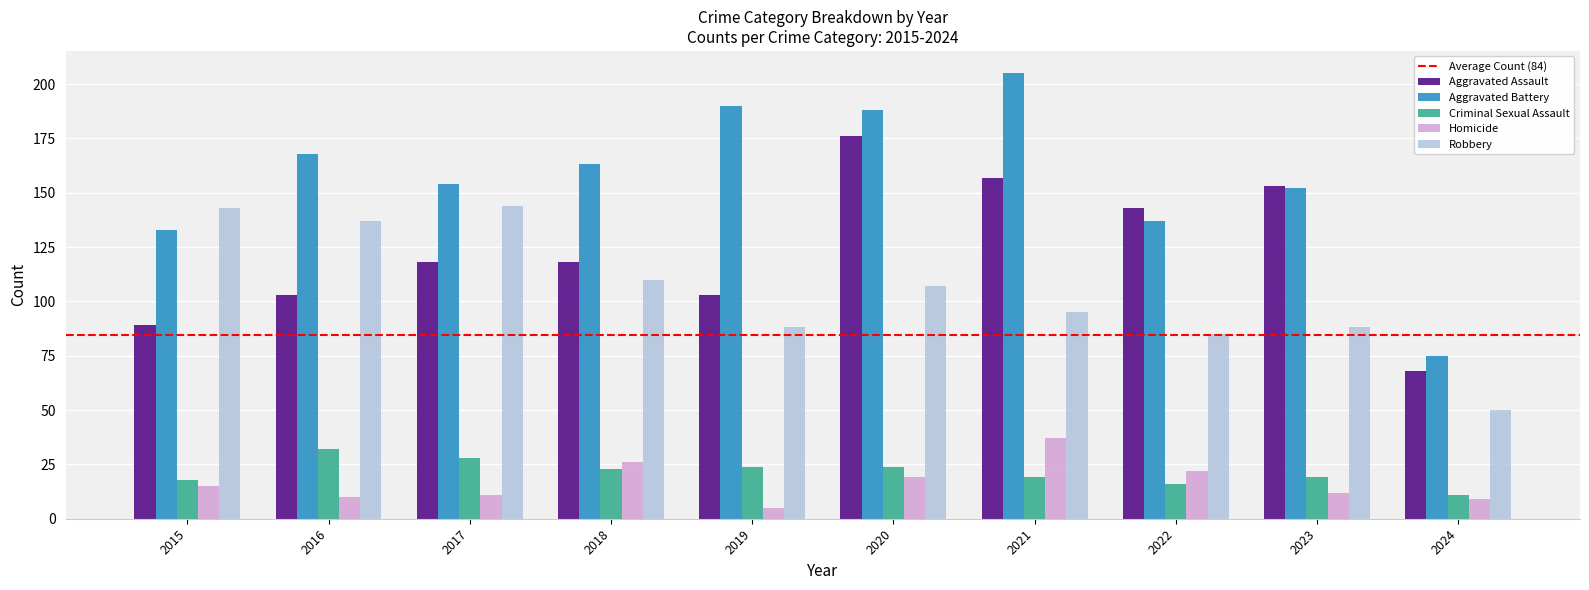

The Robbery series shows 167 at 2018. True or false?

False